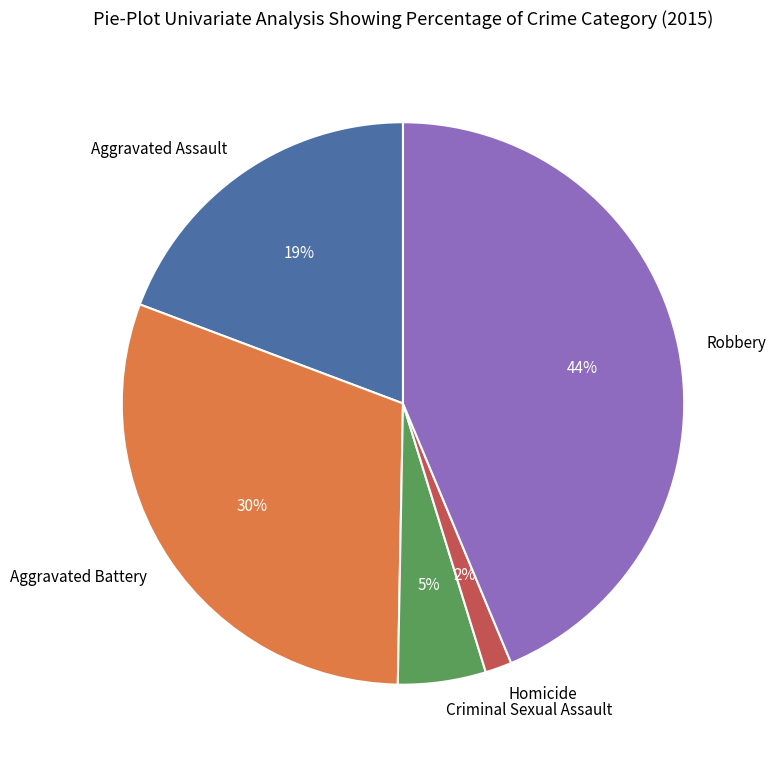

How many segments does this pie chart have?

5